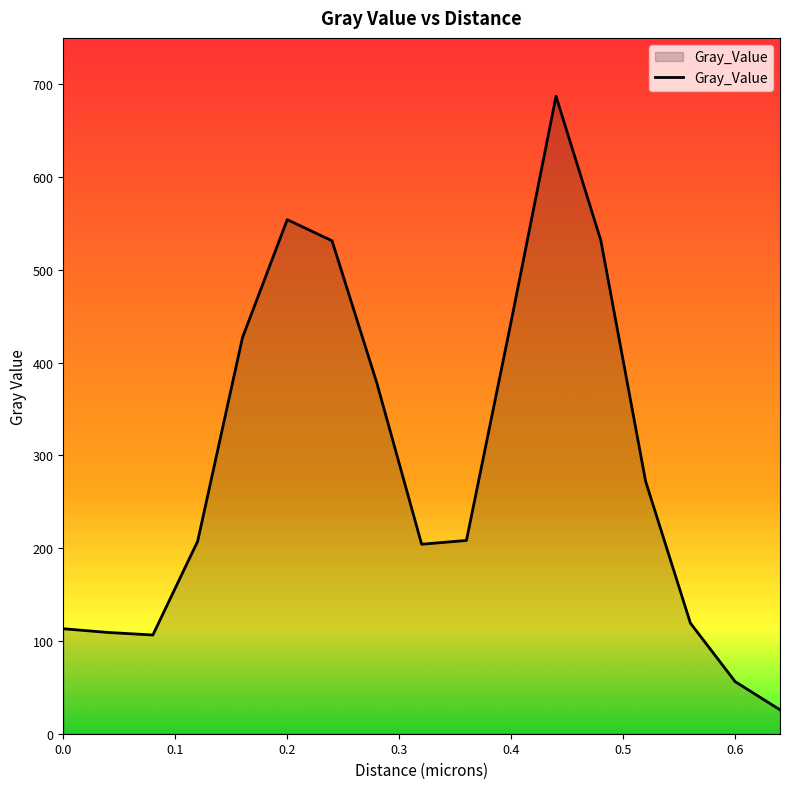

What is the greatest value displayed?

687.1